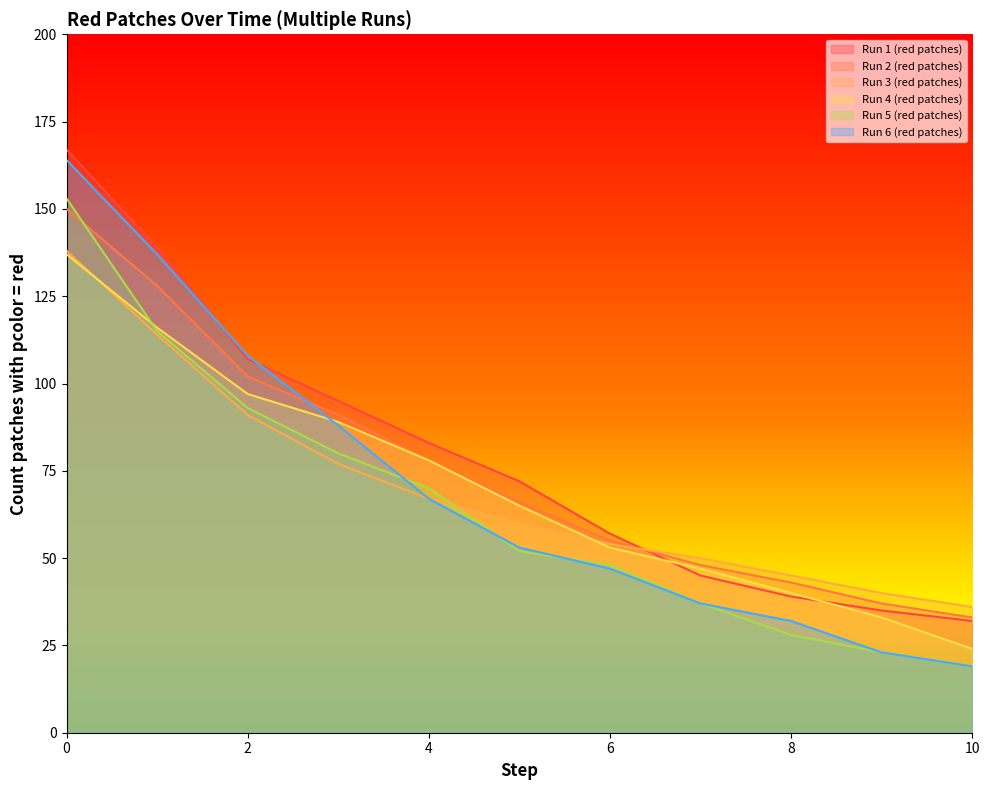

What is the value of the Run 4 (red patches) point at the 4th from the left?

89